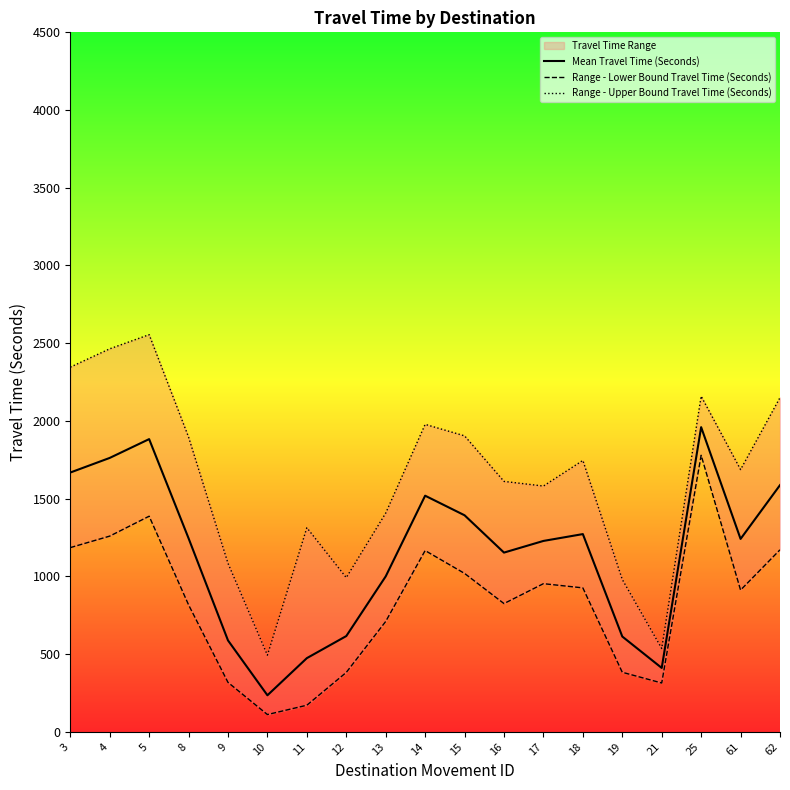

What is the minimum value for Mean Travel Time (Seconds)?

235